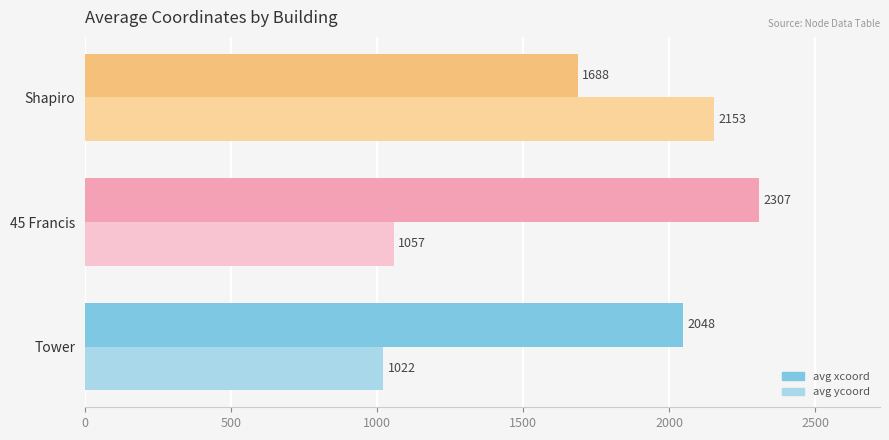

Which series has the widest spread of values?

avg ycoord